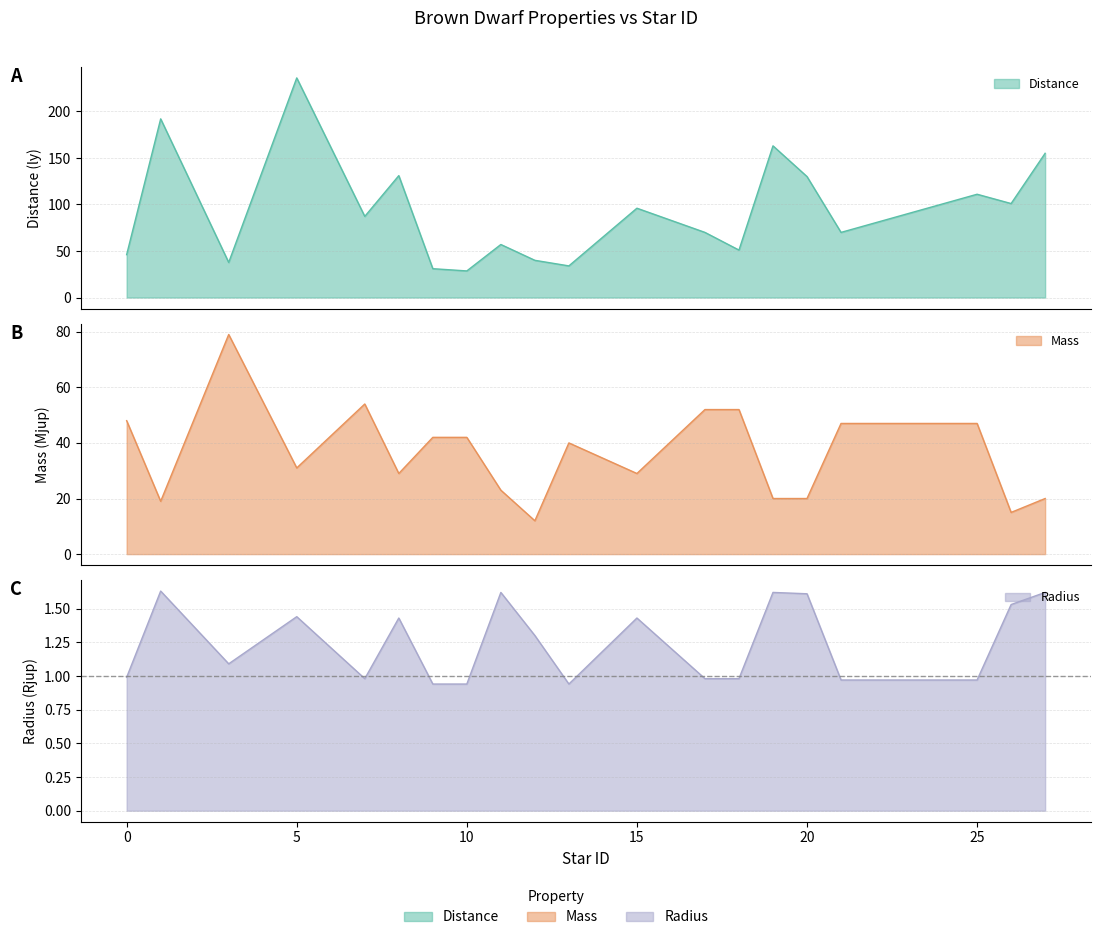

Which series has the largest range (max minus min)?

Distance